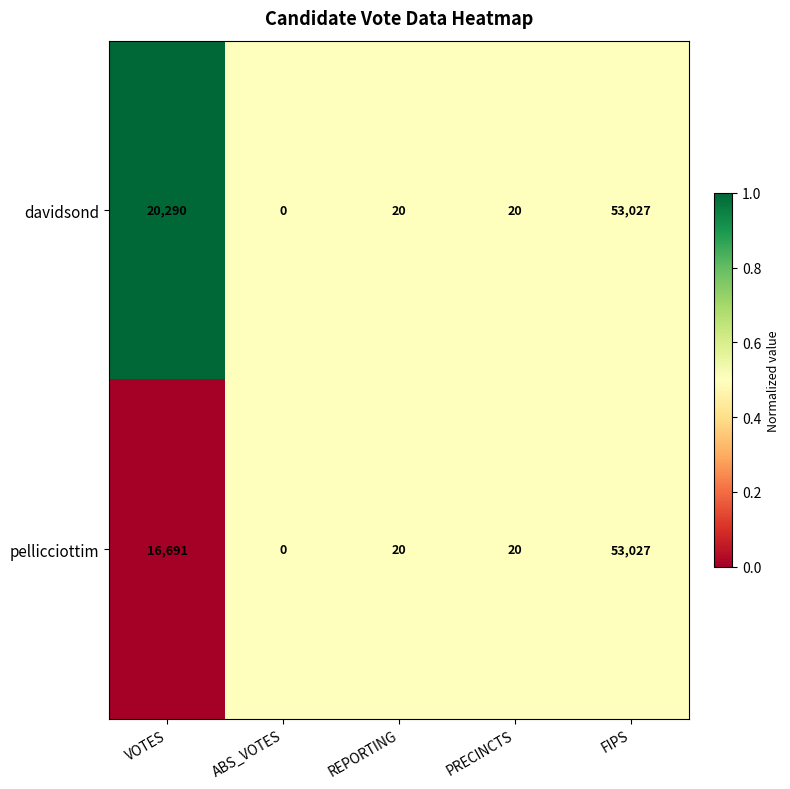

At which label does pellicciottim reach its peak?

FIPS